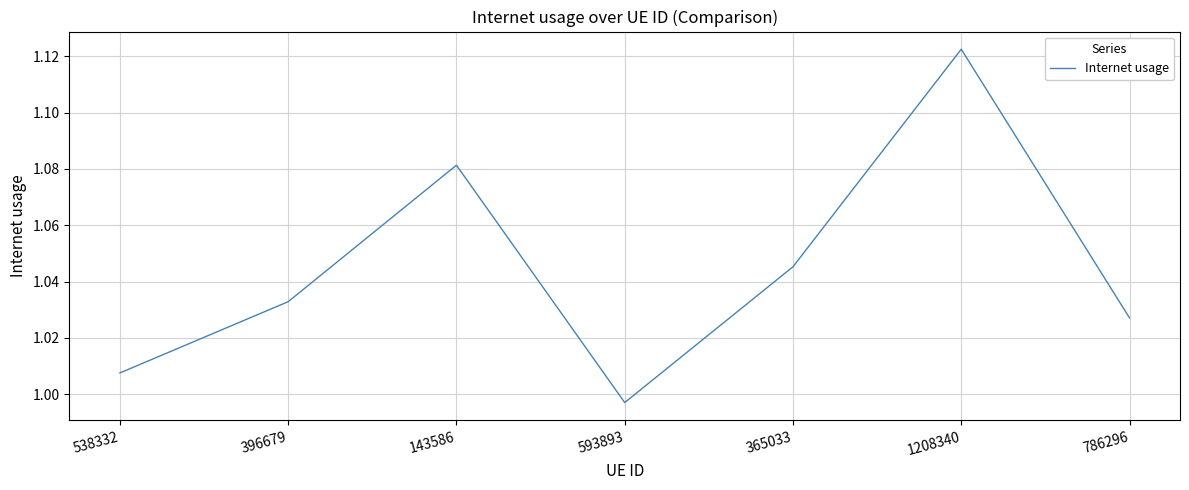

What position from the right is 396679?

6